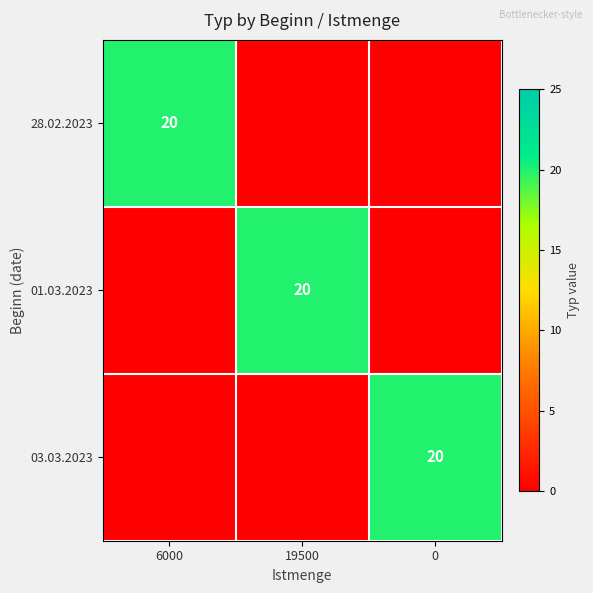

The value of 28.02.2023 at 6000 is 20. True or false?

True